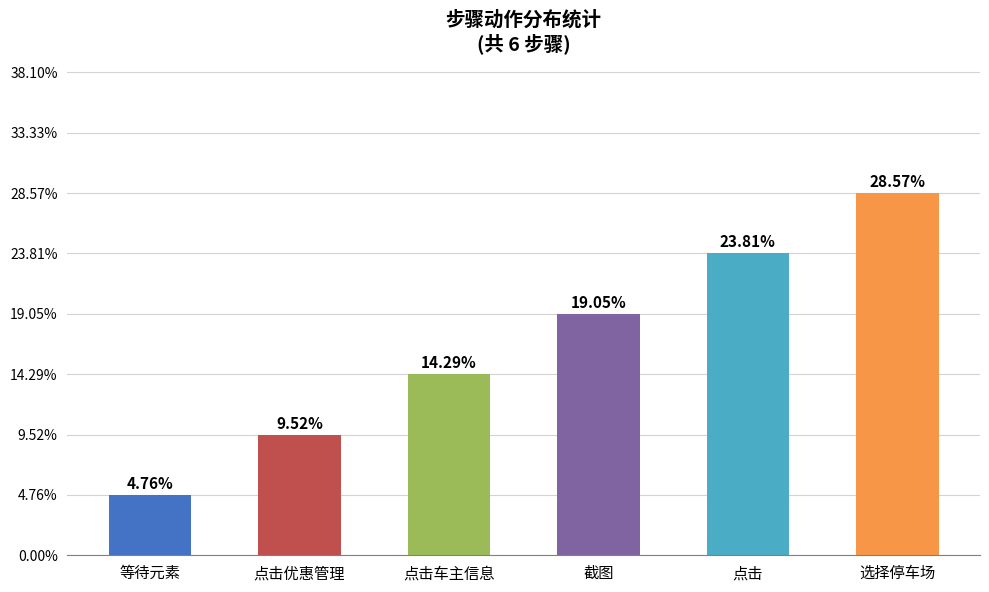

What is the maximum value shown in the chart?

6